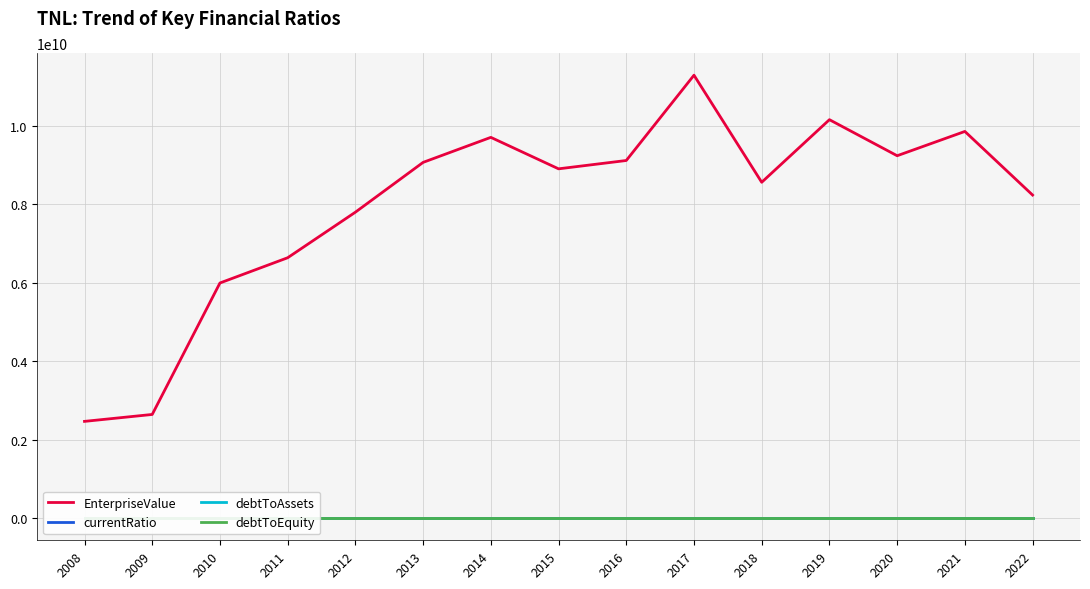

True or false: debtToAssets has a value of 0.6 at 2016.

True